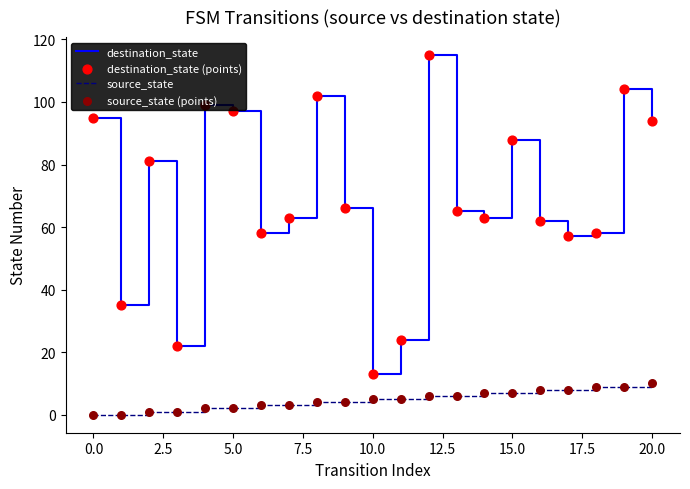

Which series has the largest range (max minus min)?

destination_state